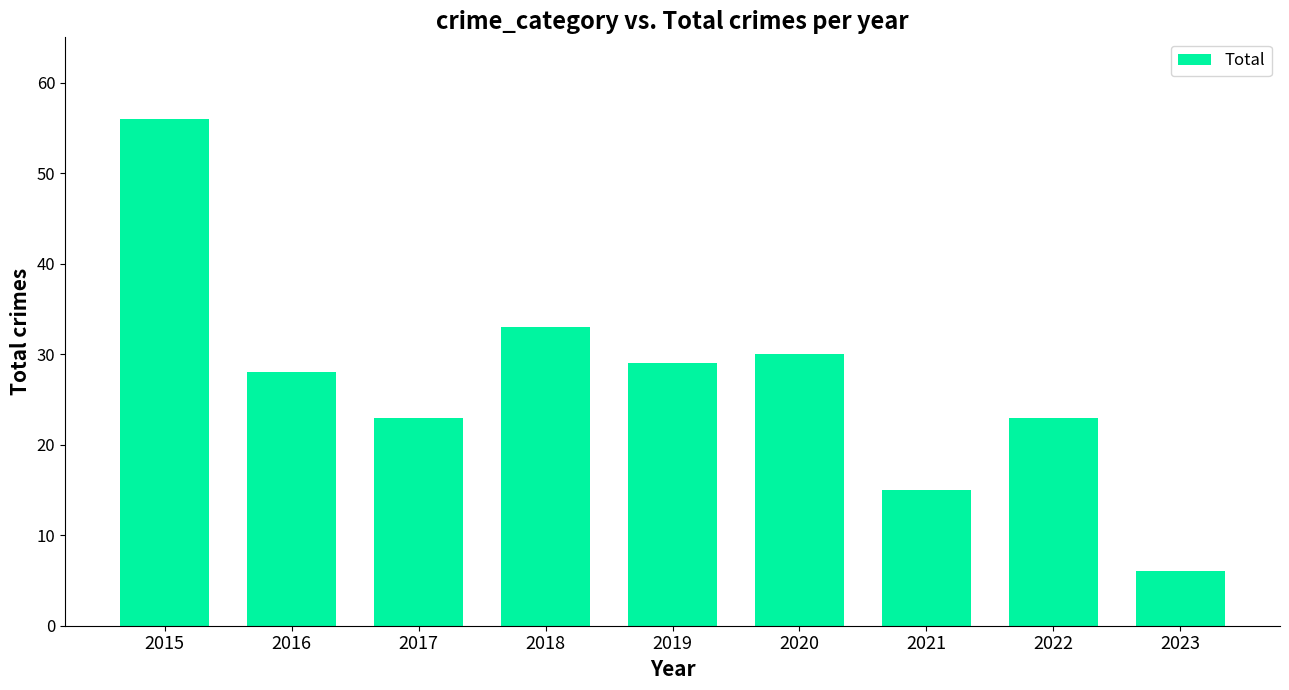

What is the value of the 1st bar from the left?

56